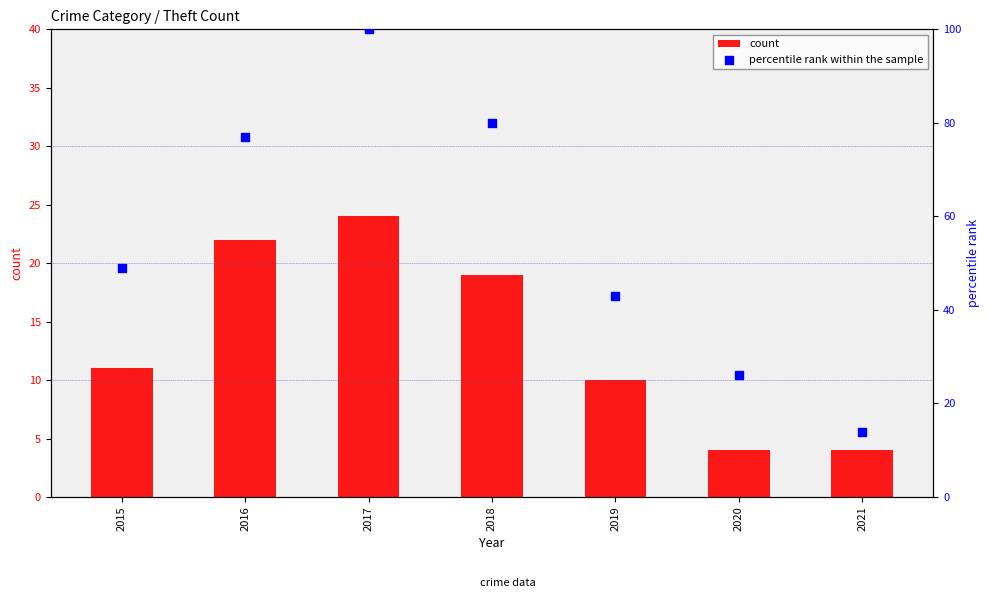

At which category is the sum across all series the highest?

2017